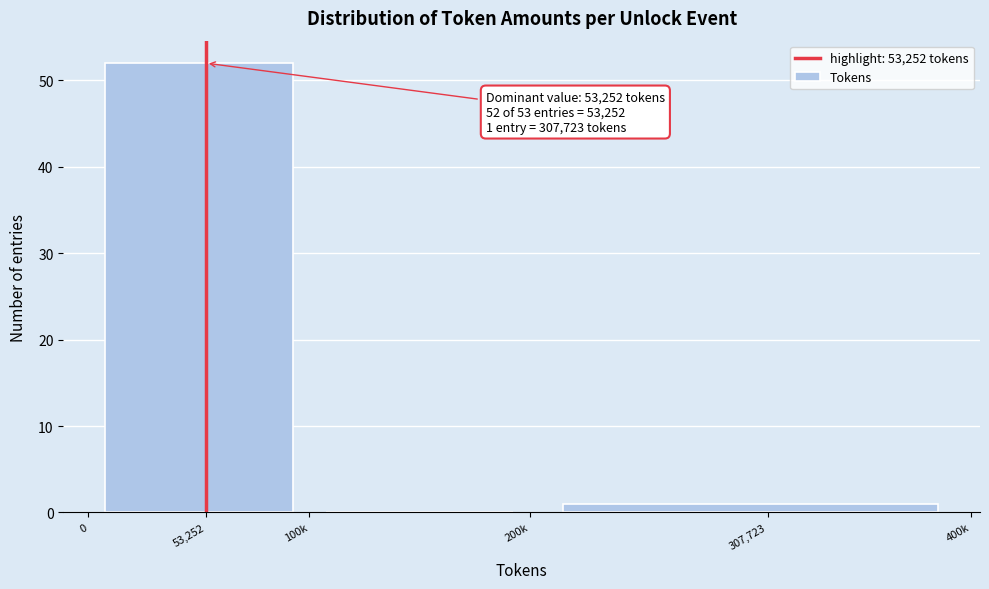

Reading left to right, transcribe all the data shown in this chart.

53,252=52	100k=0	307,723=1